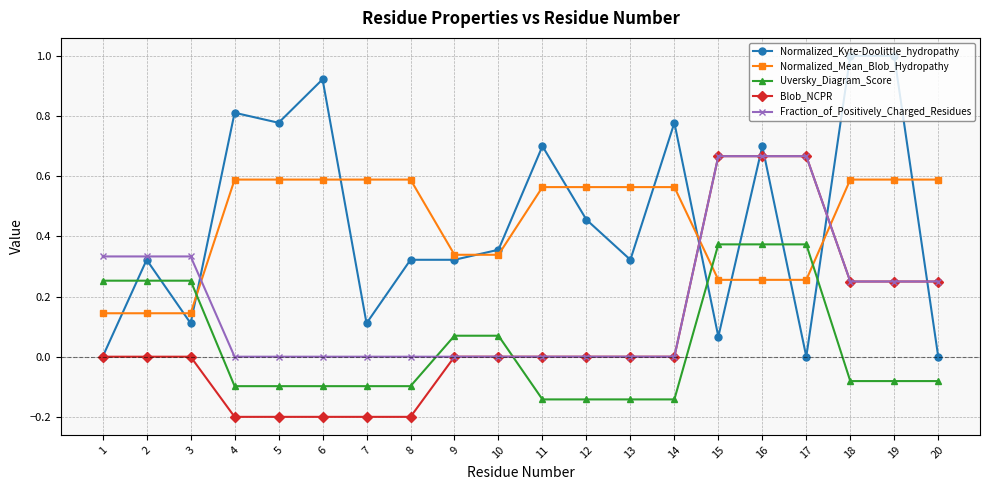

Is it true that Blob_NCPR equals 0.5 at 13?

False